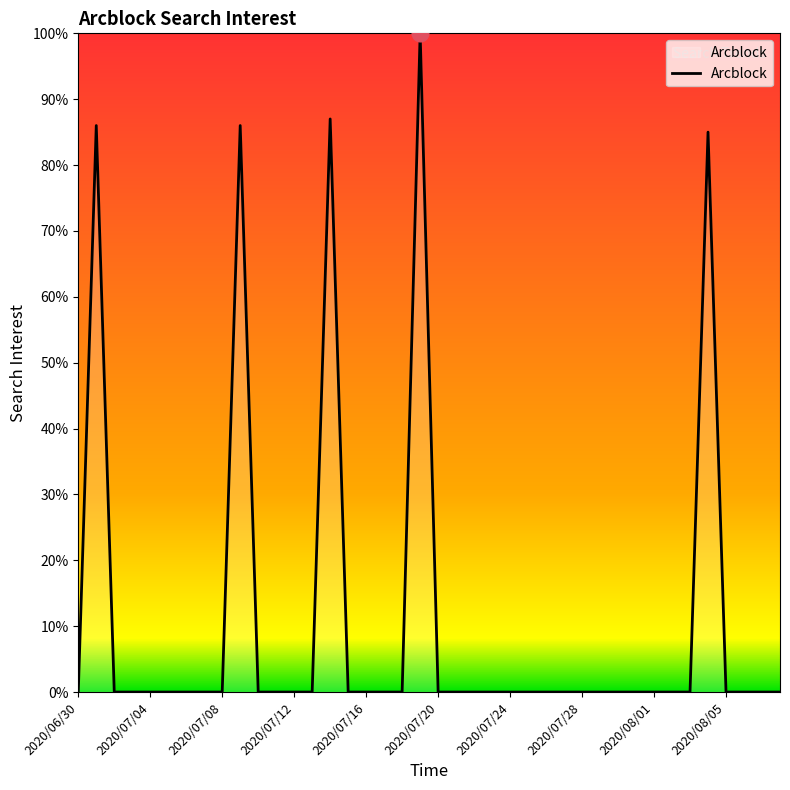

Count the number of data series in this chart.

1